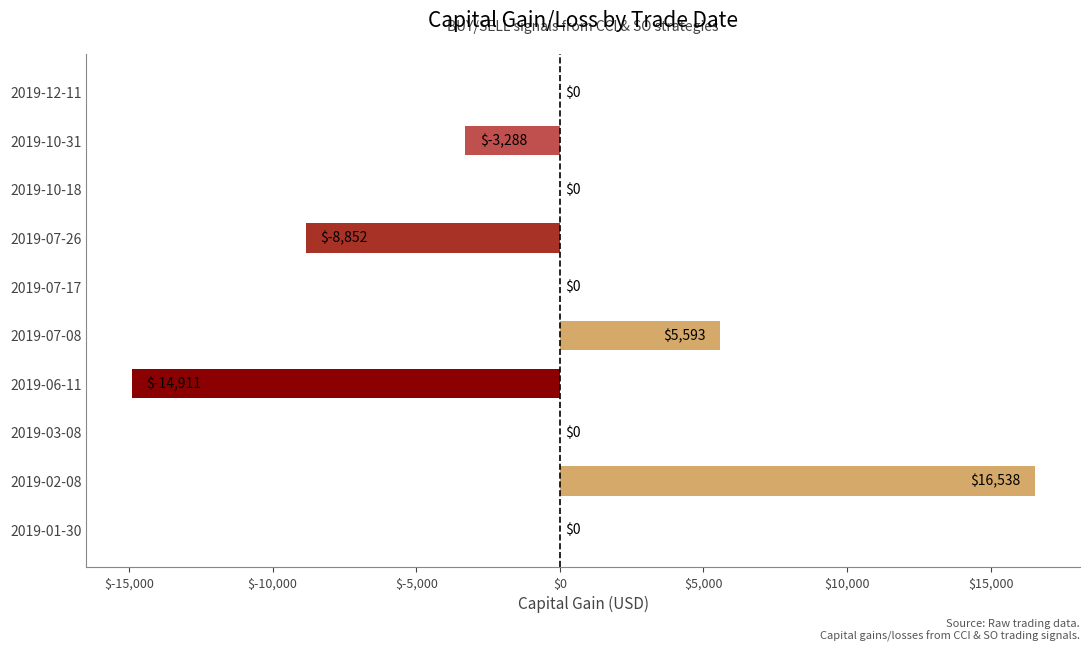

What is the sum of all values?

-4920